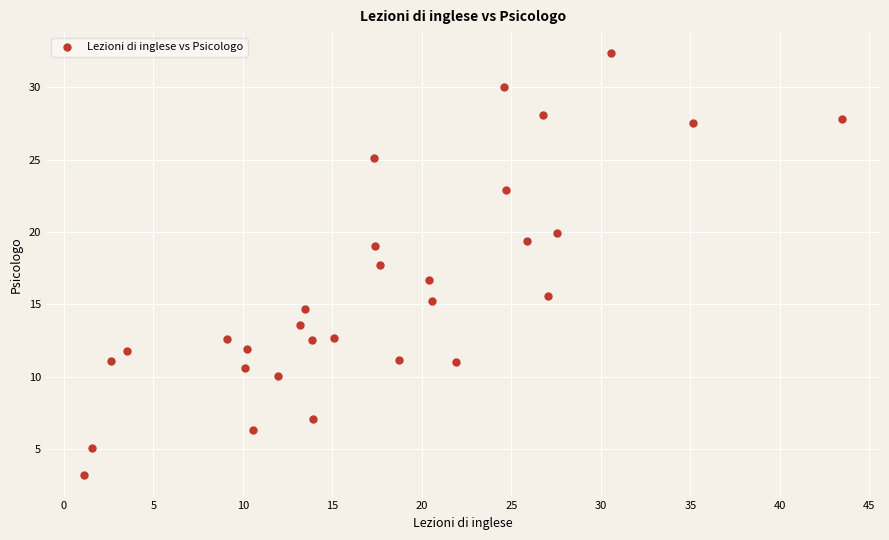

What is the range of Y values (max minus min)?

29.2